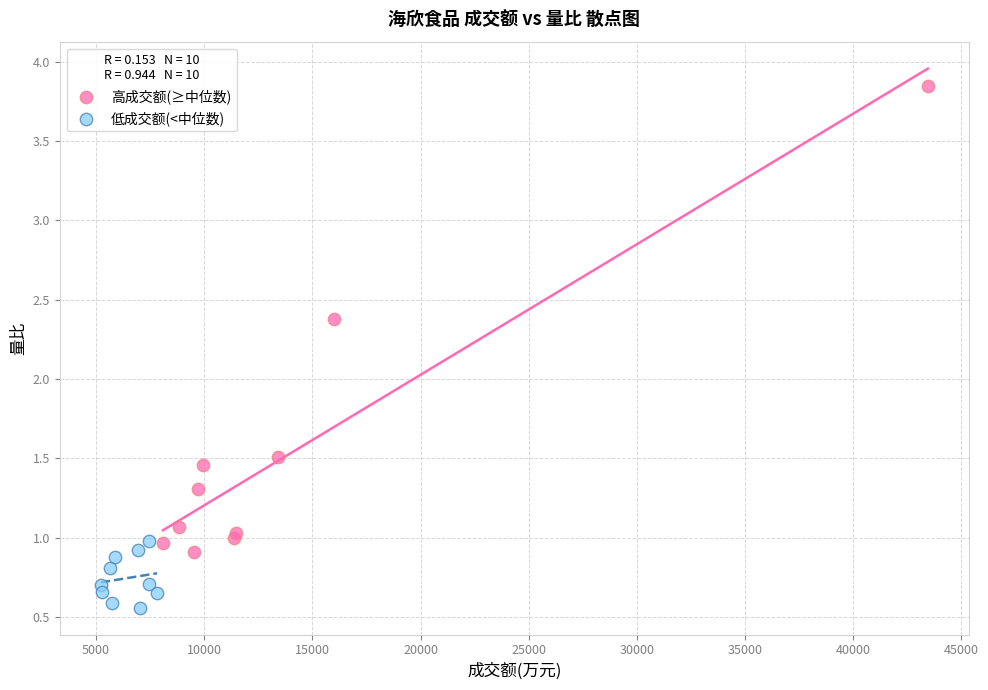

Which series has the largest Y range (max minus min)?

高成交额(≥中位数)